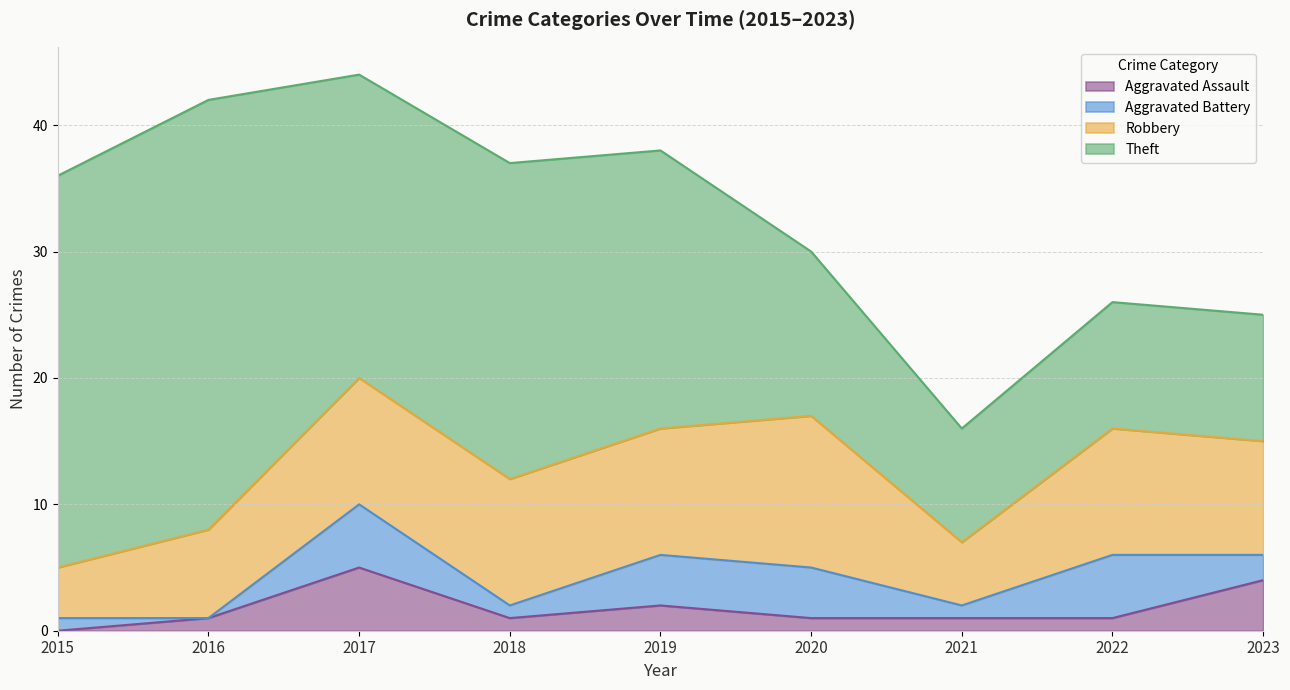

Which category has the lowest value across all series?

2015